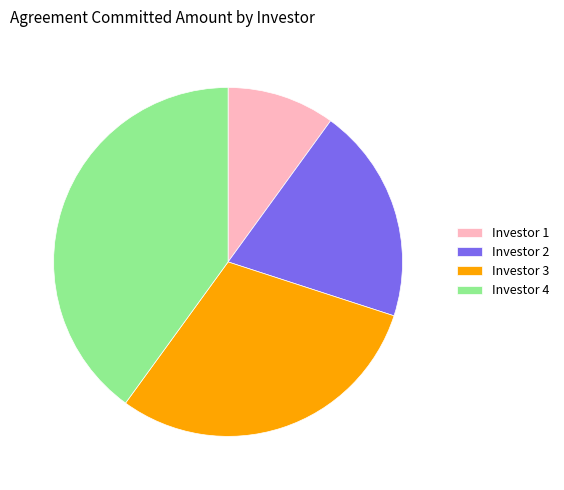

Approximately how many times larger is the value at Investor 1 compared to Investor 2?

0.5